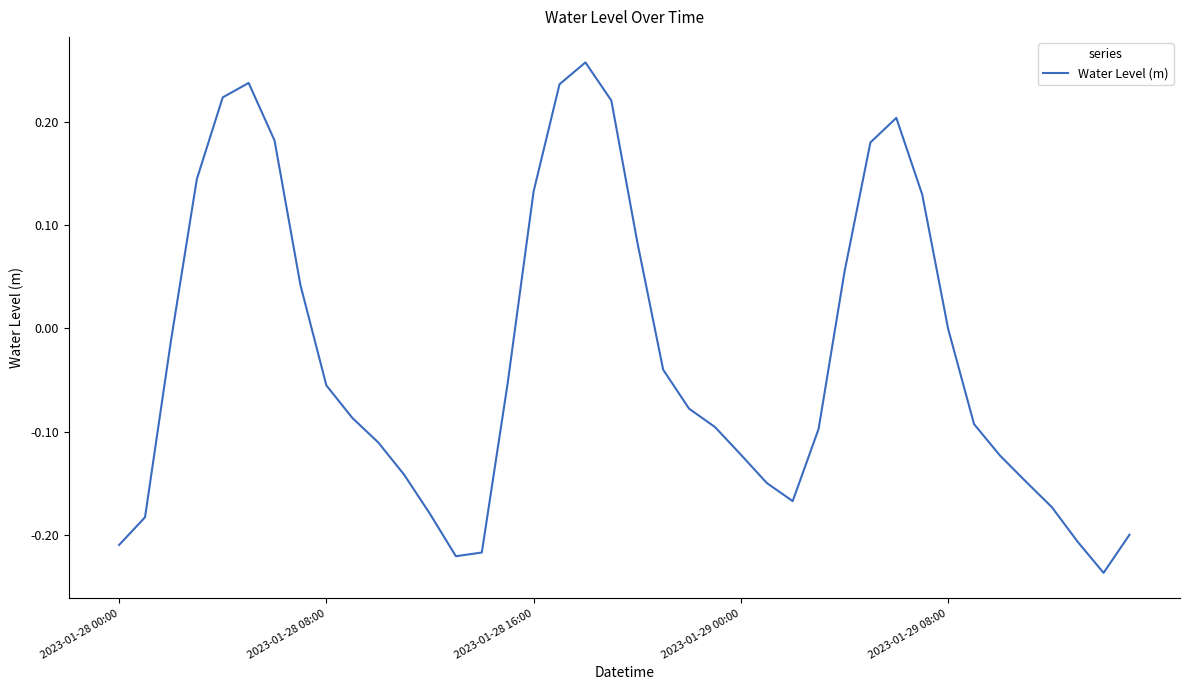

What is the difference between the maximum and minimum values?

0.5